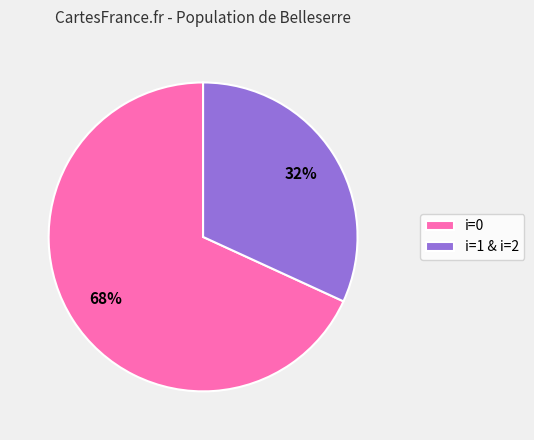

Which has a higher value, i=0 or i=1 & i=2?

i=0